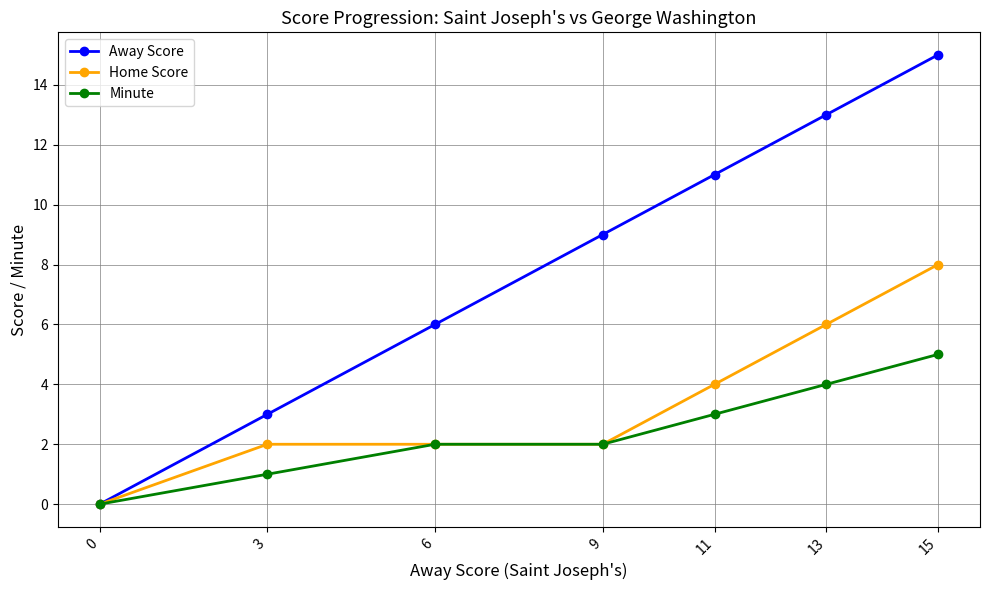

How many Home Score values are between 2 and 6?

5